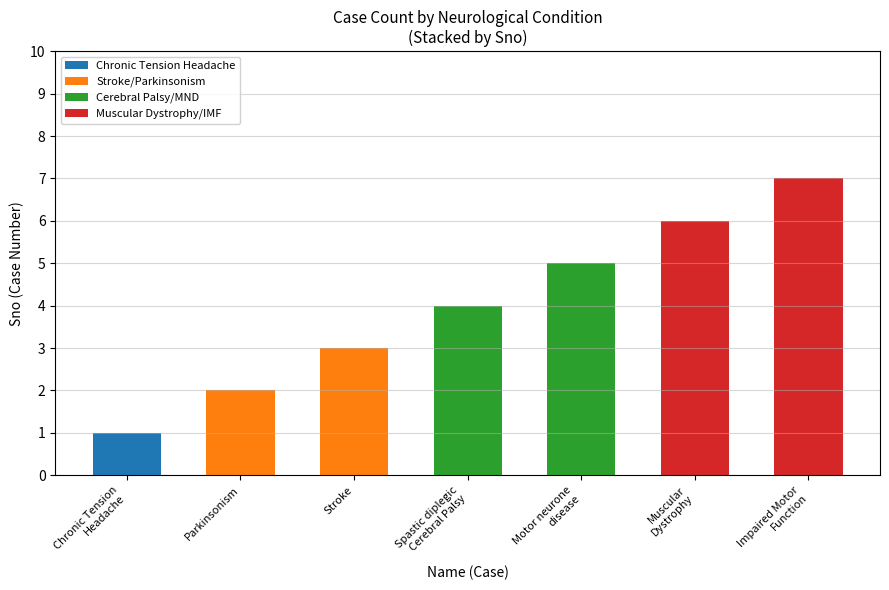

What is the total value across all series at Stroke?

3